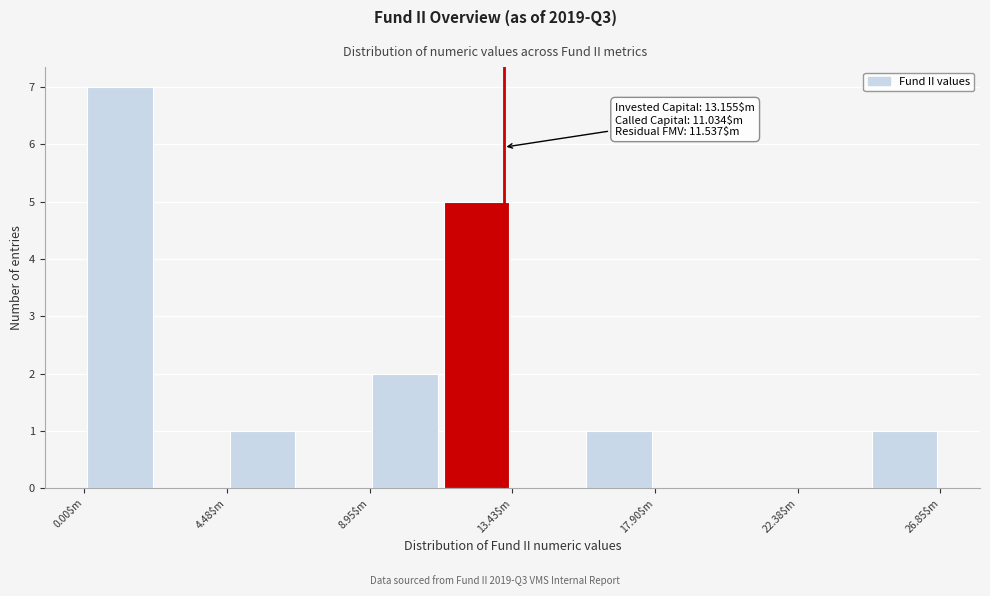

Over which range of the x-axis is the bar tallest?

0.0 to 2.0